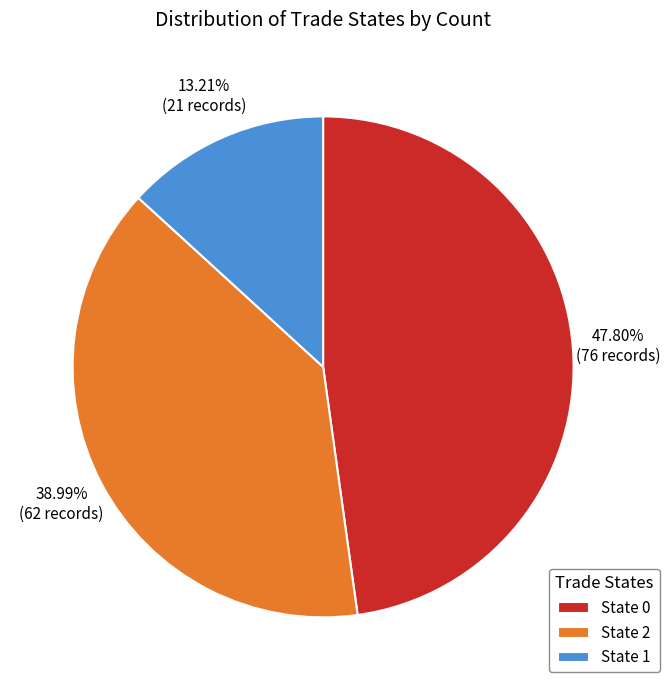

What is the ratio of the value at State 2 to the value at State 1?

3.0